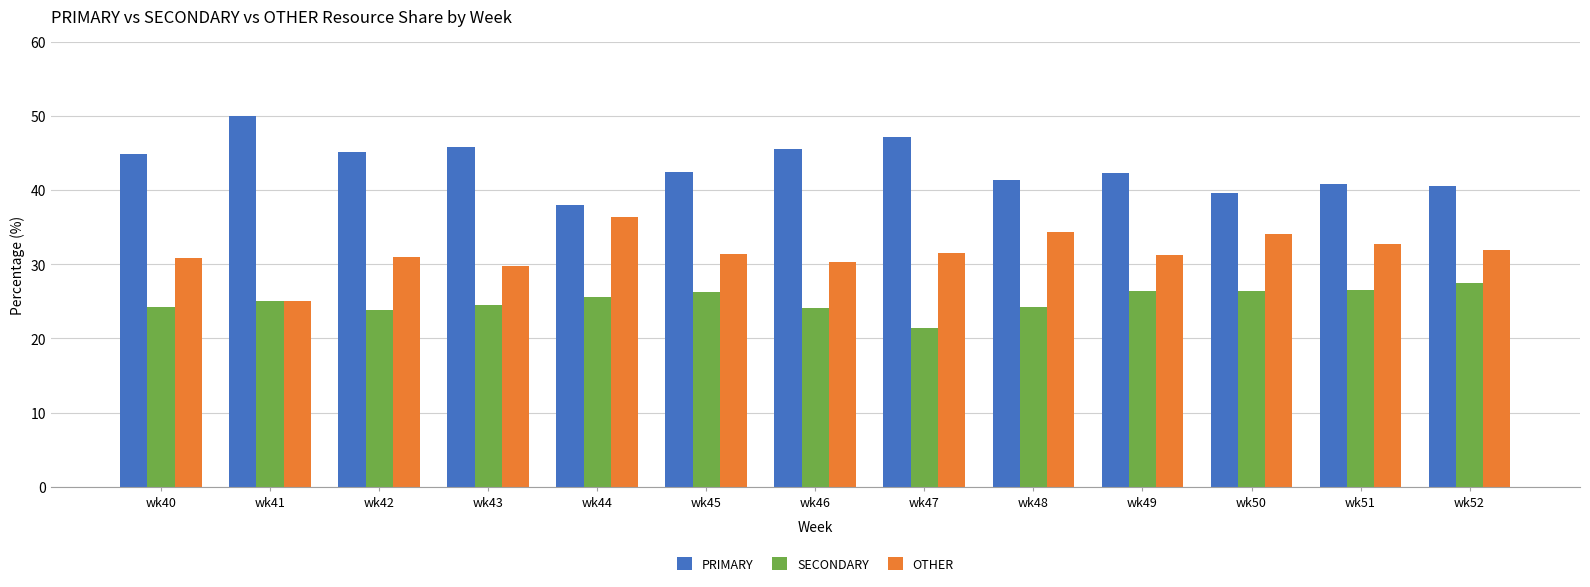

Rank the series at wk45 from lowest to highest value.

SECONDARY, OTHER, PRIMARY